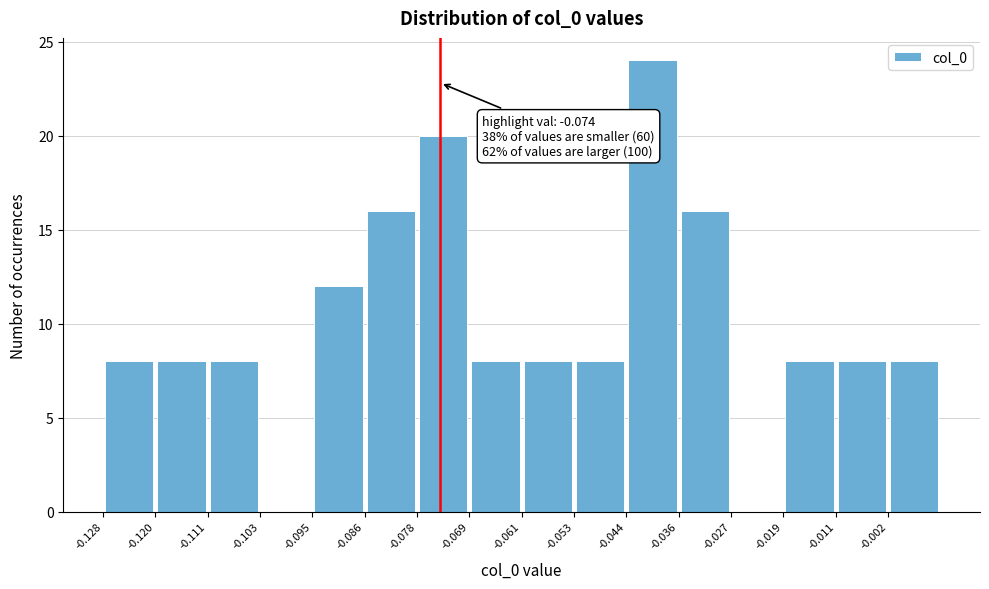

Which range on the x-axis has the tallest bar?

-0.044 to -0.036